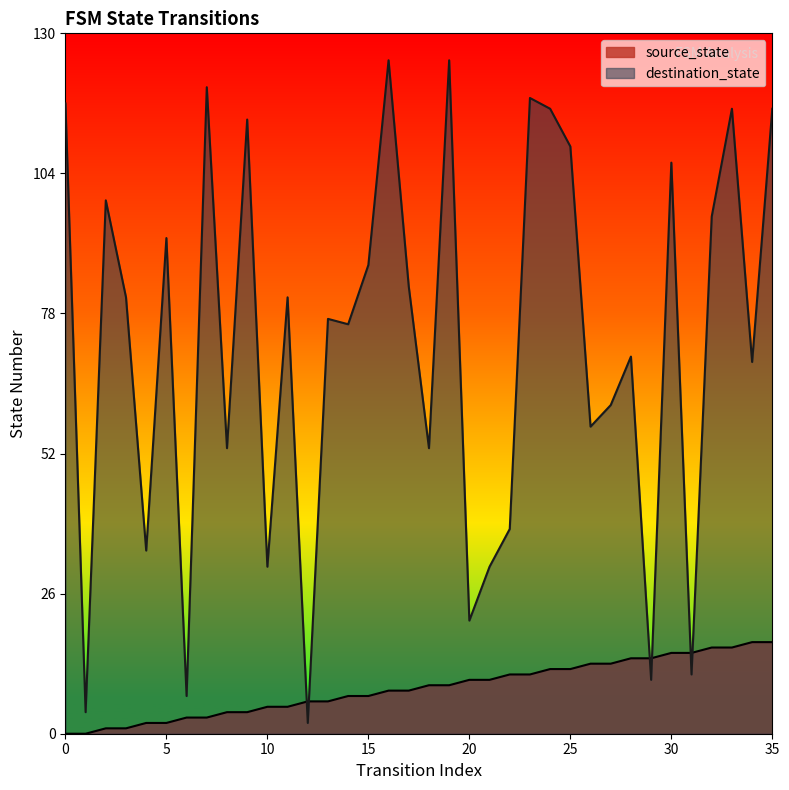

How many positive values does the source_state series have?

34